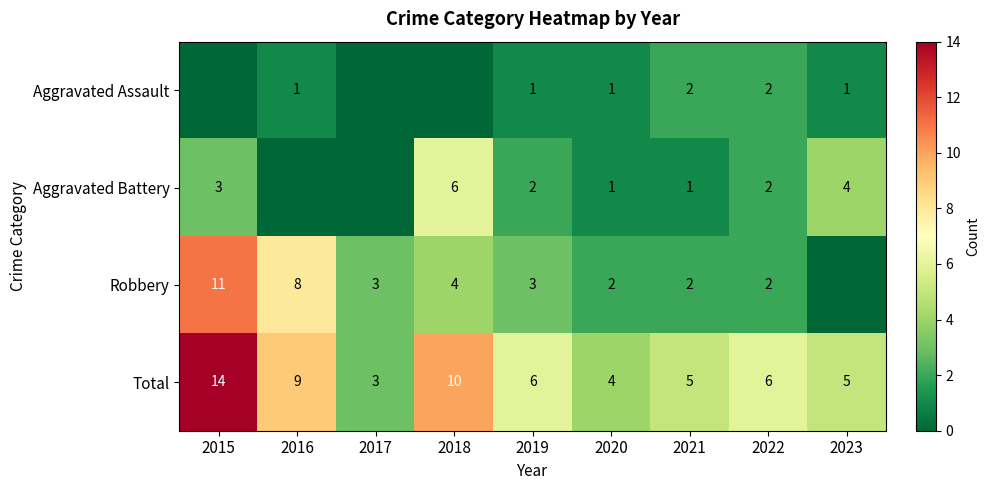

What is the difference between the Aggravated Battery values at 2023 and 2020?

3